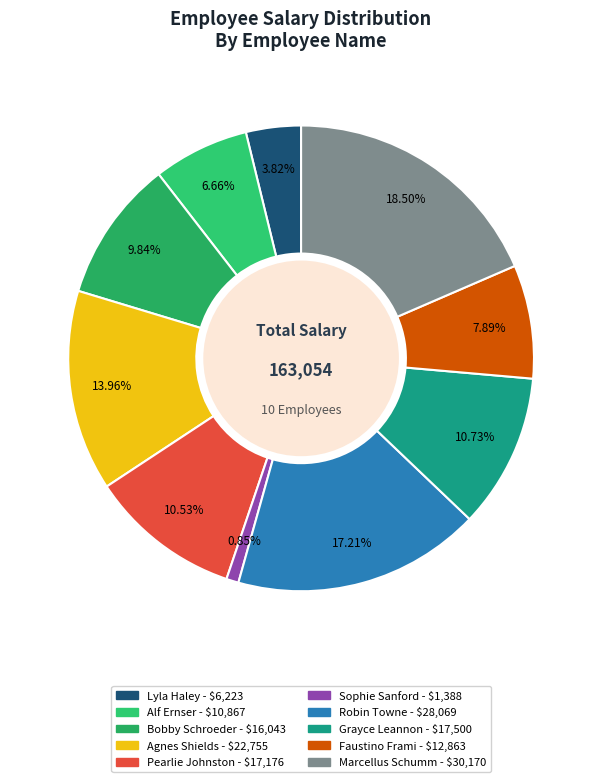

The Alf Ernser slice represents 1% of the pie. True or false?

False